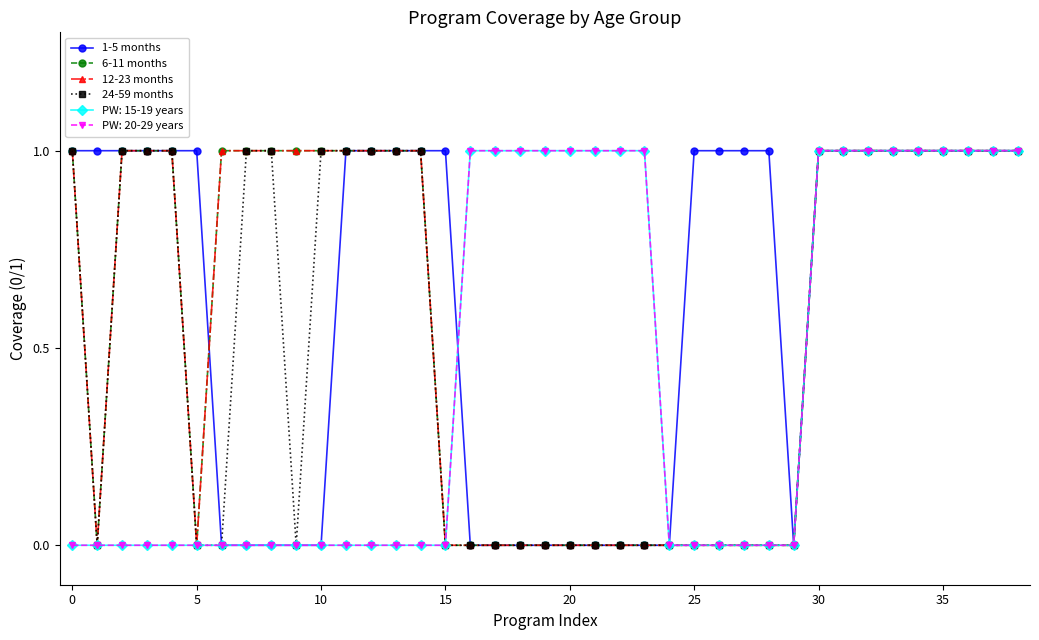

Is this an area chart (filled region under the line)?

No